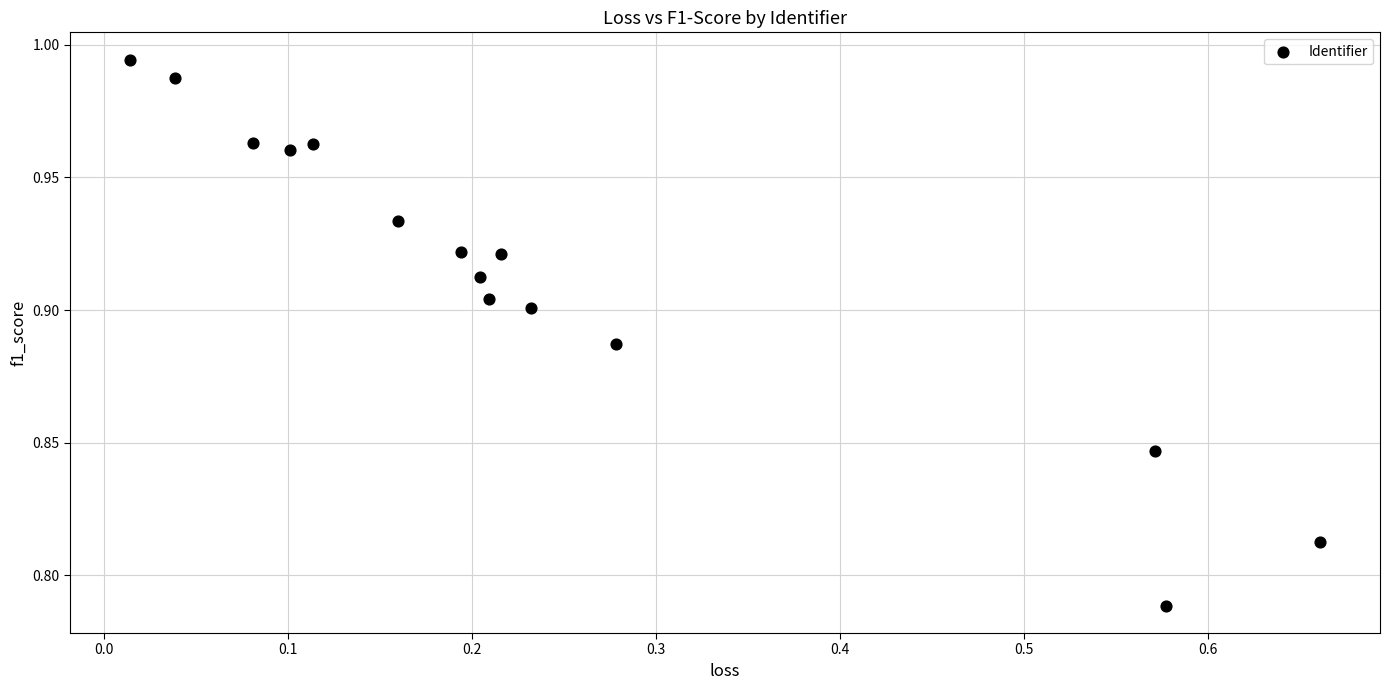

What is the range of X values (max minus min)?

0.6